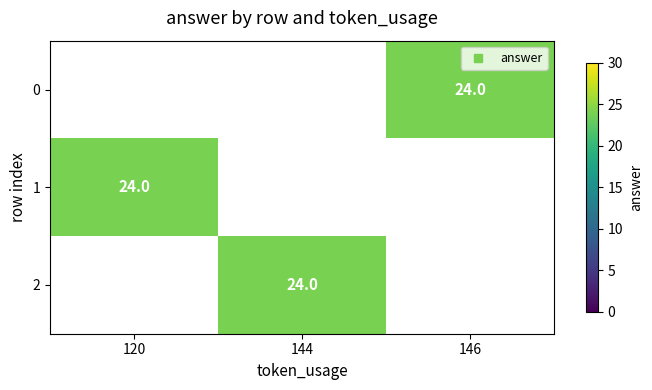

At which category does the chart reach its peak across all series?

146